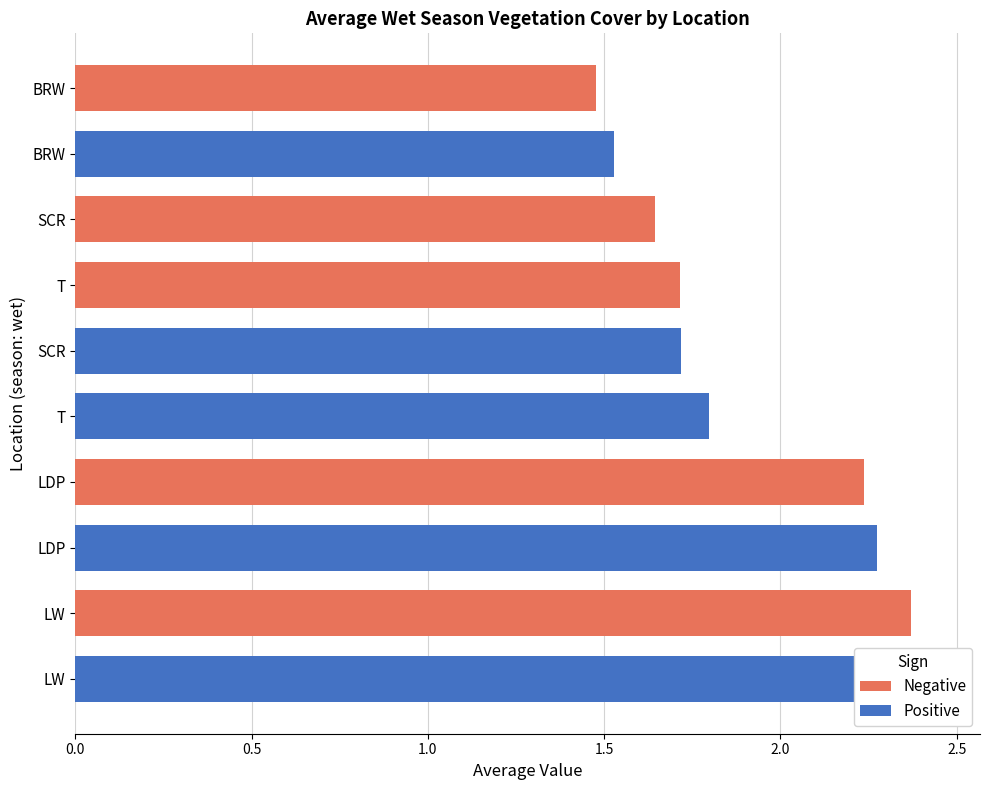

At how many categories does at least one series exceed 2?

4